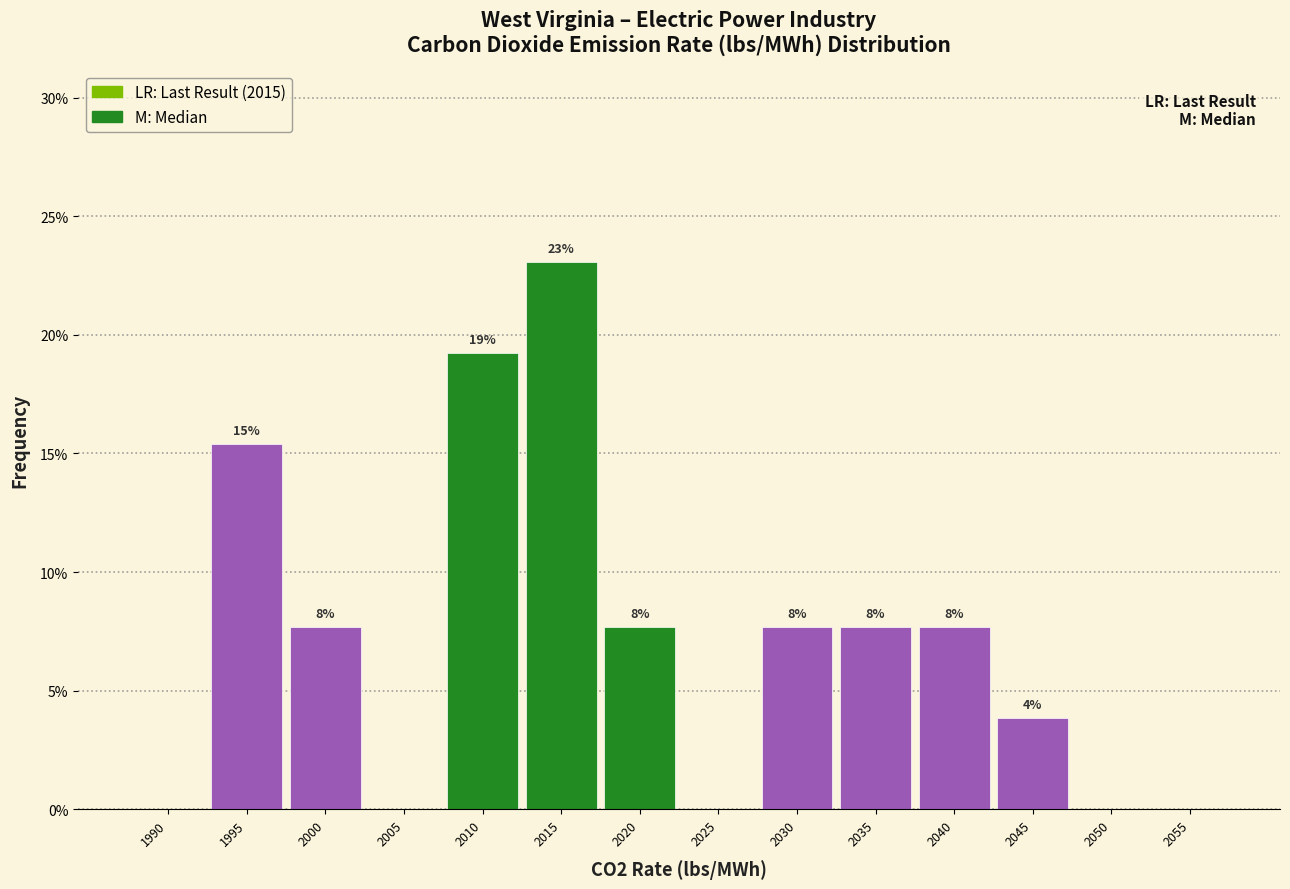

Are the bars horizontal?

No